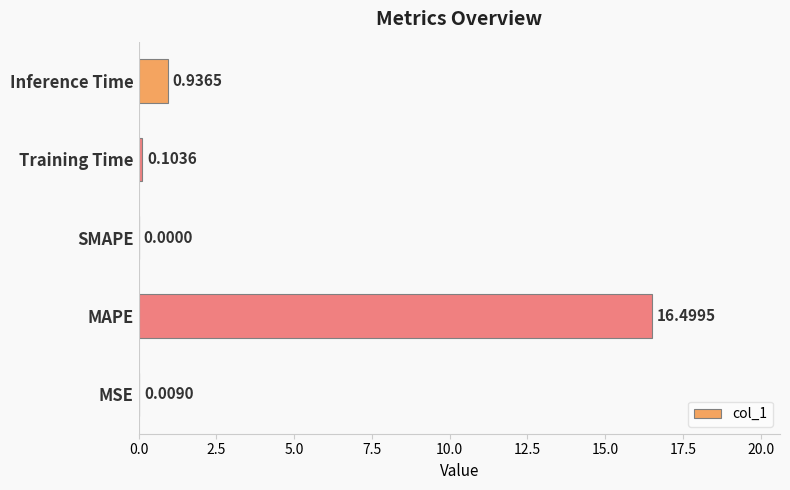

Count the number of values greater than 0.

4